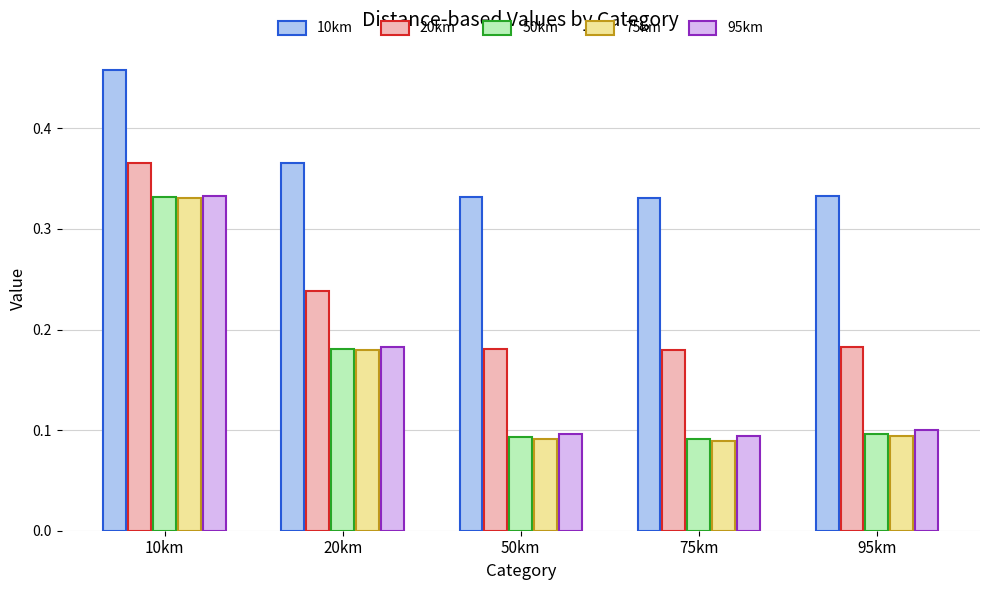

At which category is the sum across all series the highest?

10km